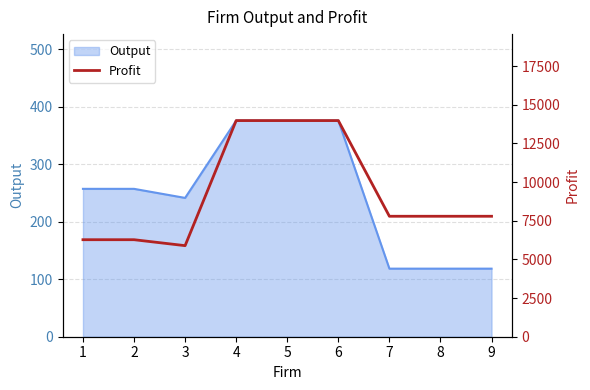

Which category has the lowest value across all series?

3